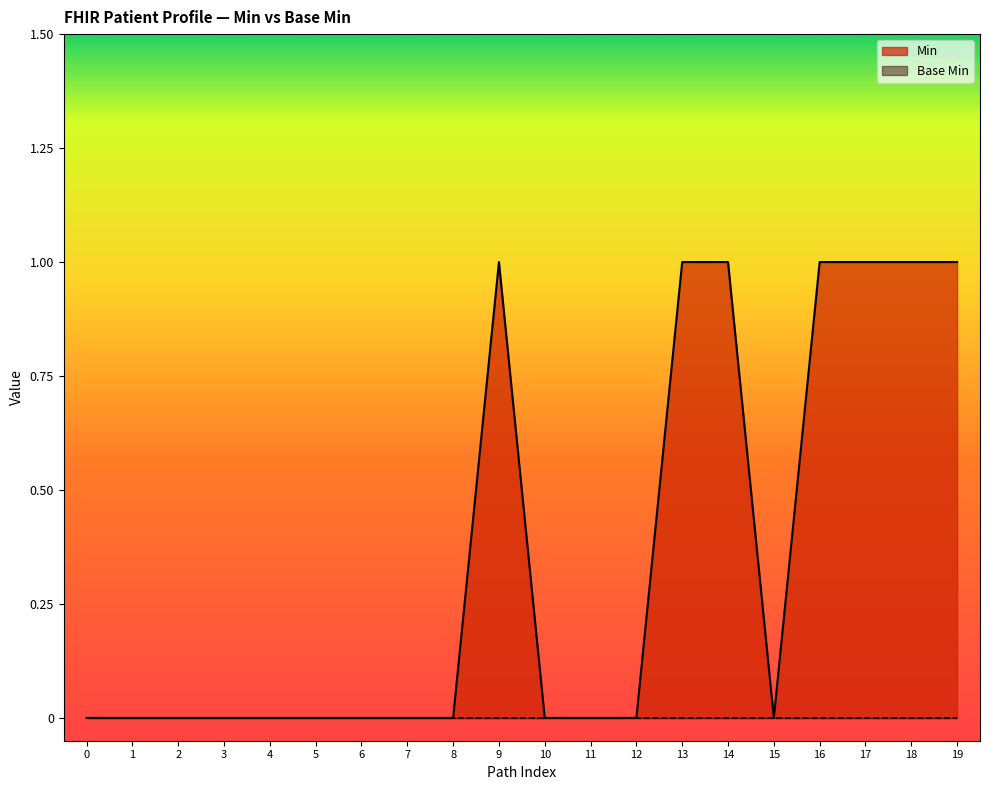

Between 6 and 18, which series saw the biggest shift?

Min